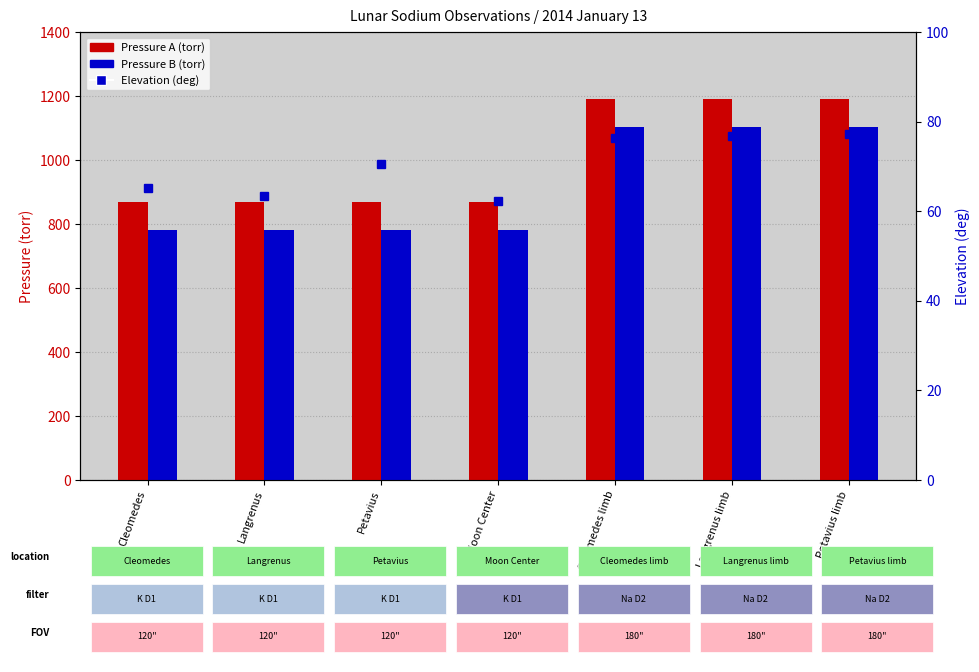

Reading right to left, transcribe all the data shown in this chart.

Pressure A (torr): 1190.0	1190.0	1190.0	870.0	870.0	870.0	870.0
Pressure B (torr): 1102.0	1102.0	1102.0	782.0	782.0	782.0	782.0
Elevation (deg): 77.2	76.9	76.4	62.4	70.4	63.3	65.2